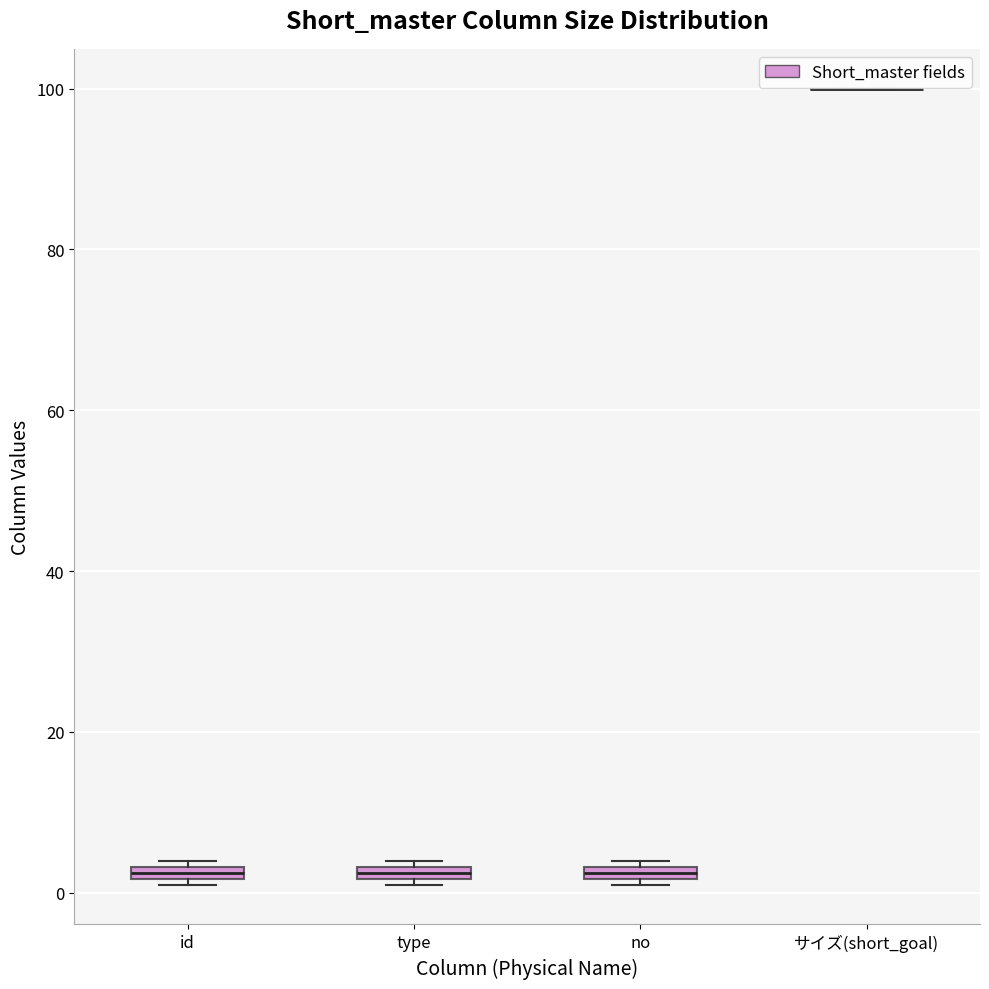

Where is the upper edge of the box for type on the y-axis? The values are not printed on the chart, so give them approximately, as read against the axis.

4